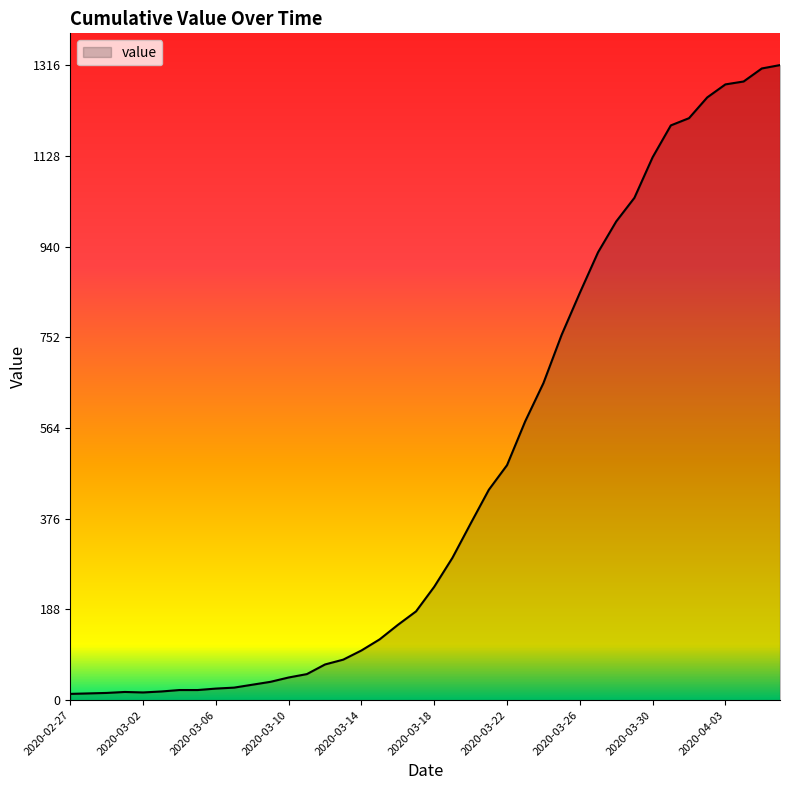

What is the greatest value displayed?

1316